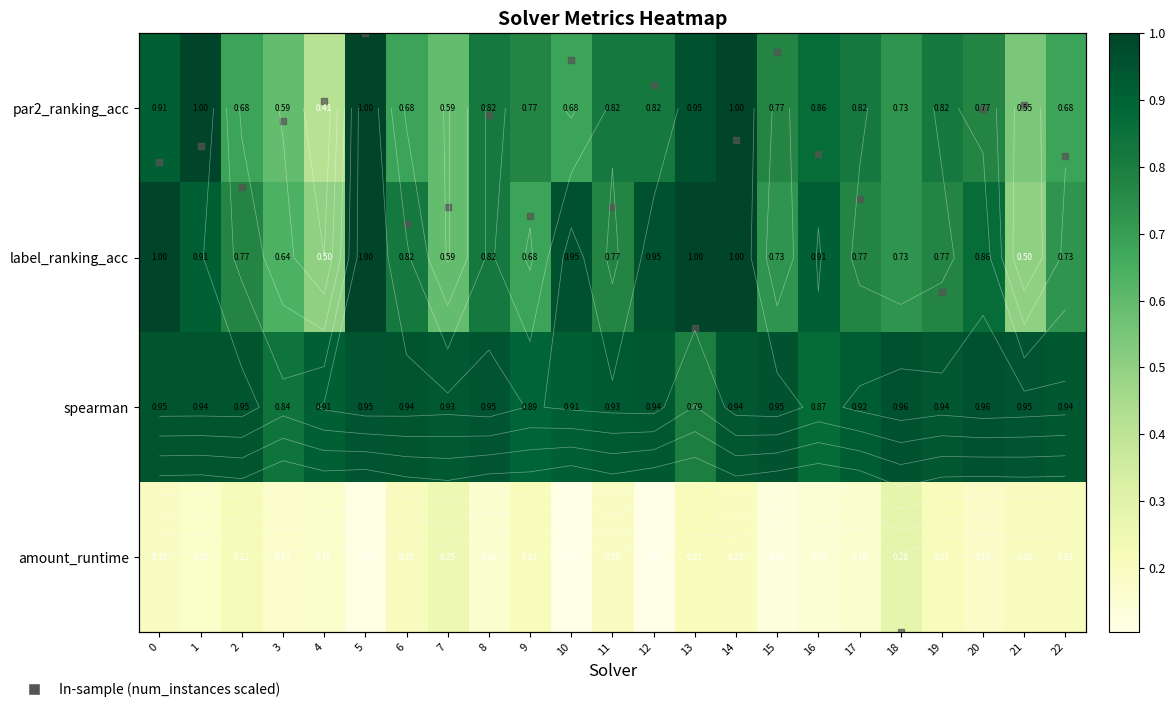

At which category is the sum across all series the highest?

14